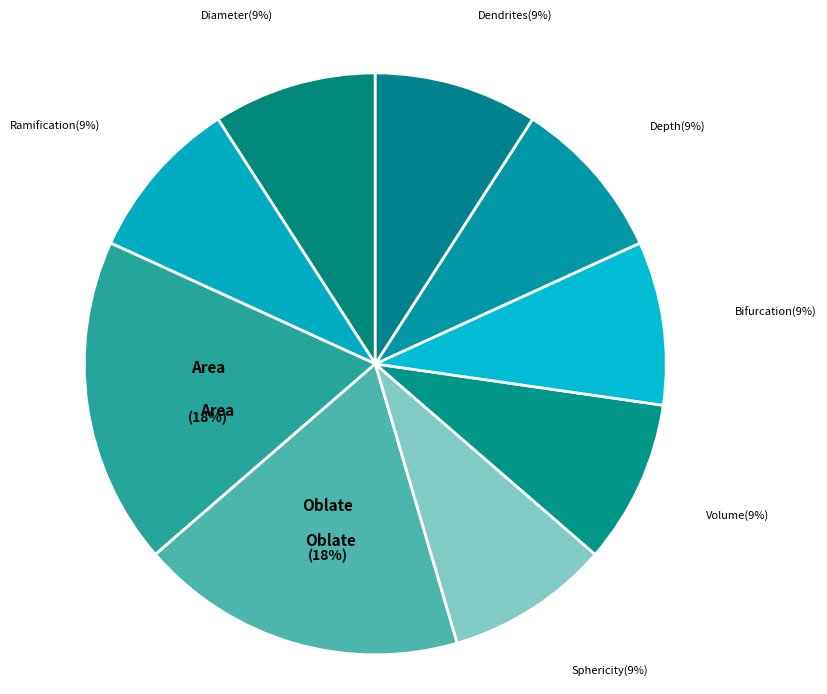

What percentage is the Volume slice, to the nearest percent?

9%